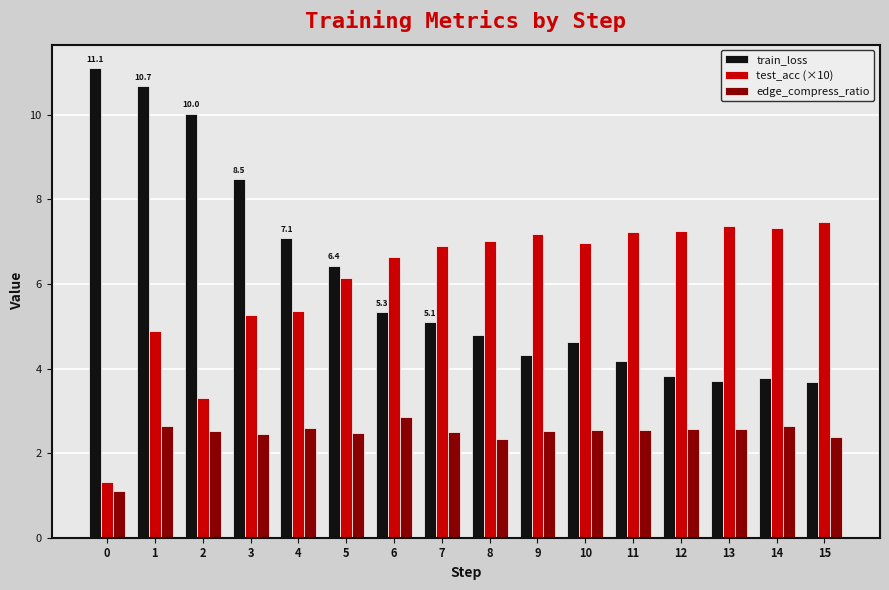

Rank the series at 0 from highest to lowest value.

train_loss, test_acc (×10), edge_compress_ratio